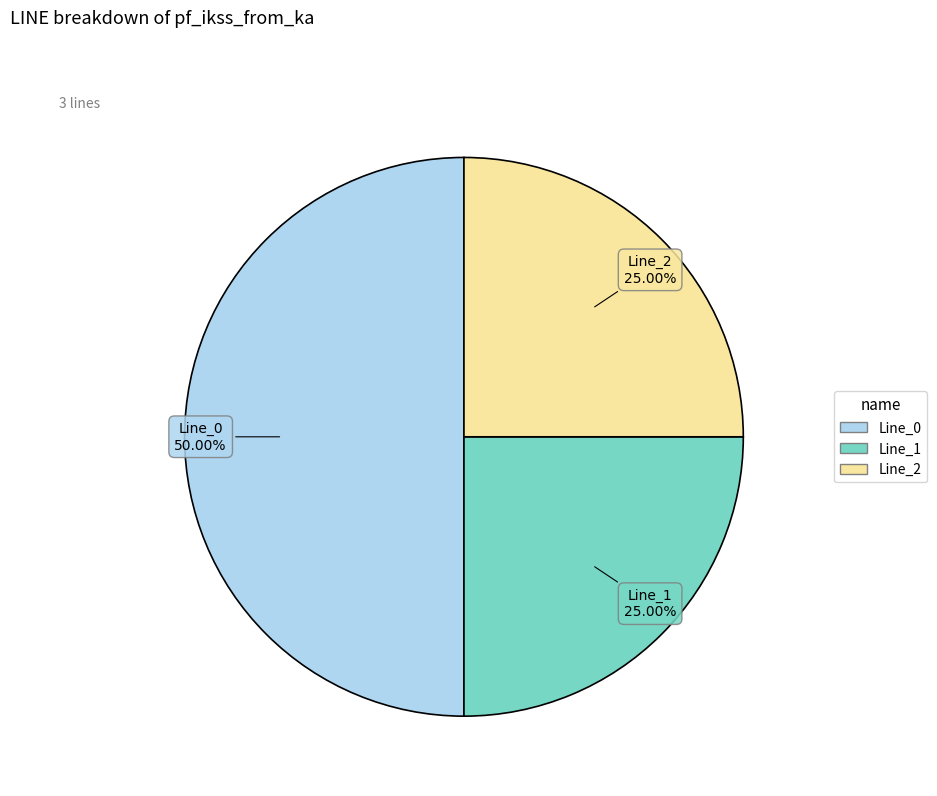

What percentage do Line_0 and Line_1 together represent?

75.0%